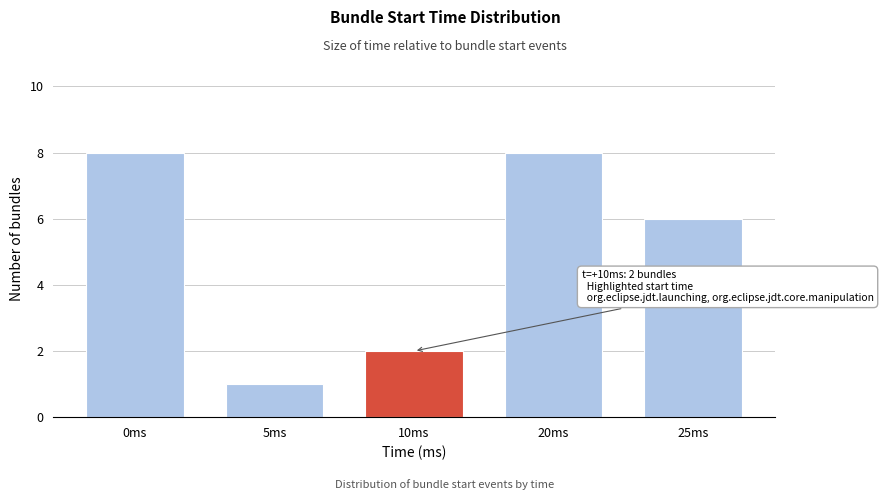

Reading left to right, list all the values displayed in this chart.

8	1	2	8	6